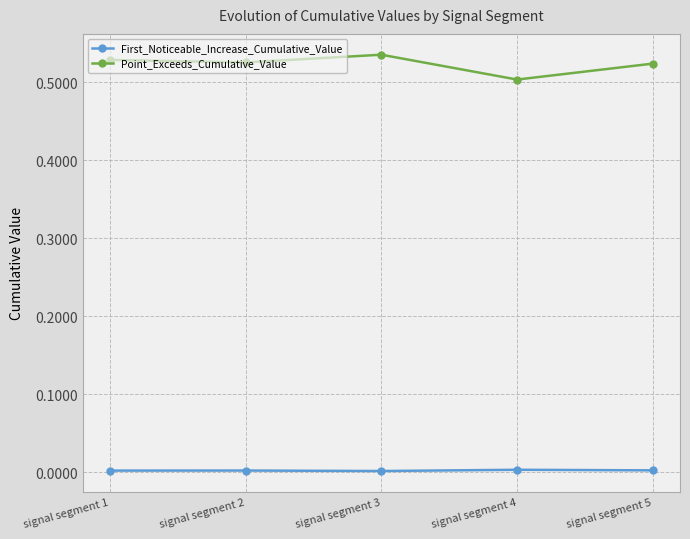

The First_Noticeable_Increase_Cumulative_Value series shows 0.0 at signal segment 2. True or false?

True